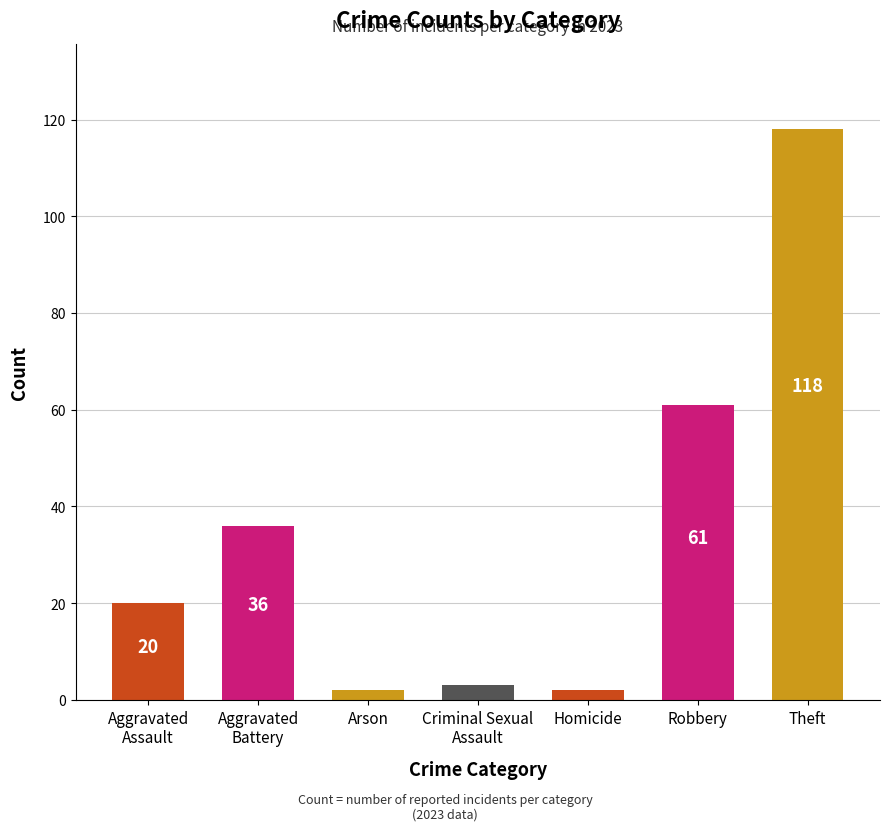

What is the value of the 1st bar from the left?

20